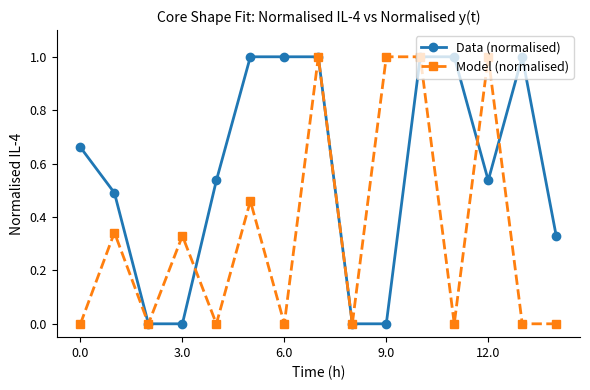

Rank the series by their average value, from lowest to highest.

Model (normalised), Data (normalised)